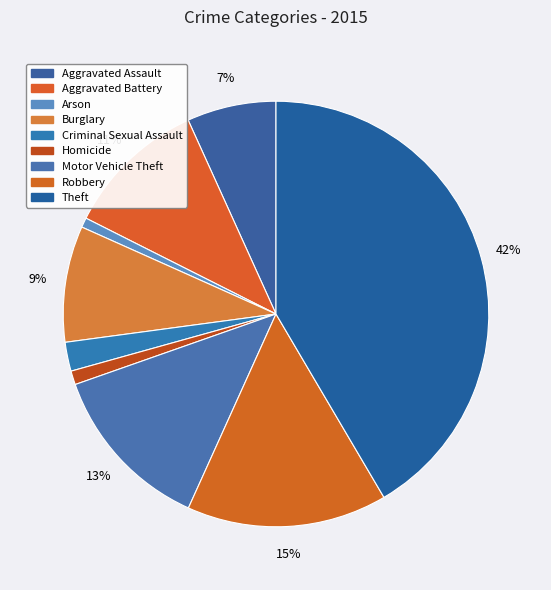

Combined, do Burglary and Motor Vehicle Theft account for over 50%?

No